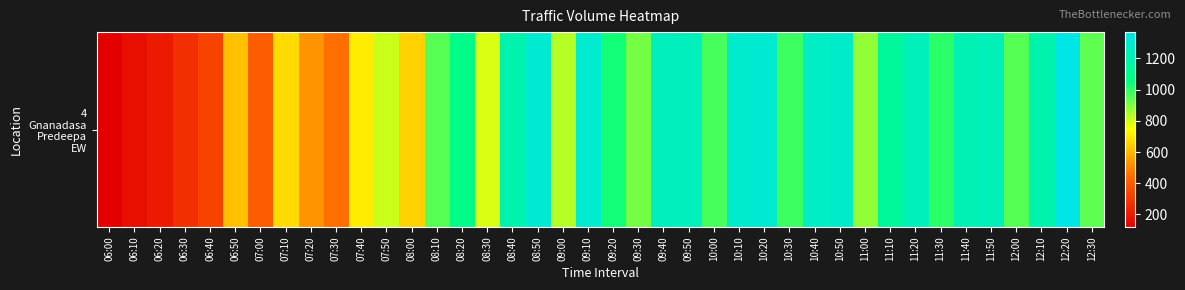

Approximately how many times larger is the value at 07:30 compared to 10:10?

0.4